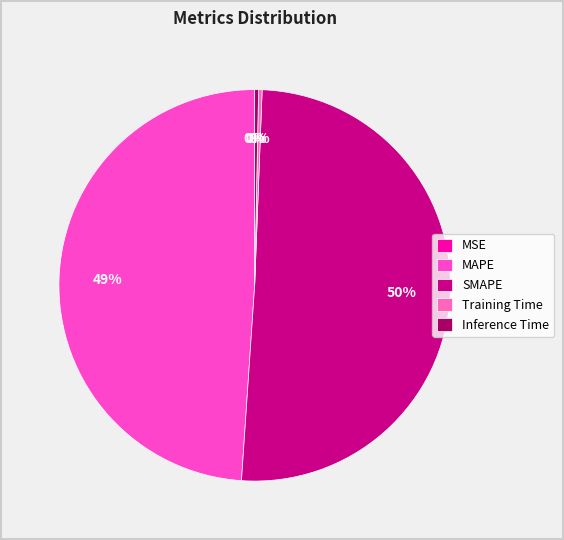

To the nearest percent, what is the difference between the SMAPE and Training Time slice percentages?

50%